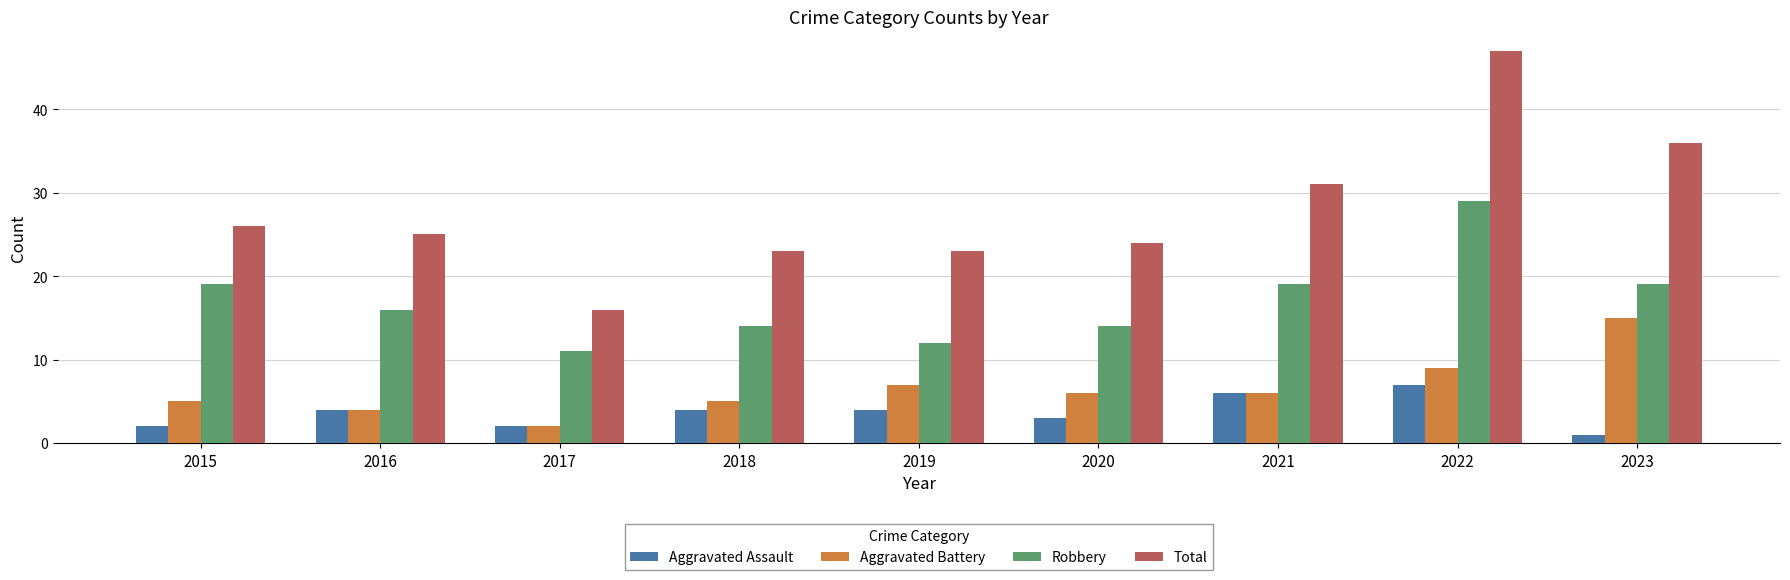

Reading right to left, what are all the values shown in this chart?

Aggravated Assault: 1	7	6	3	4	4	2	4	2
Aggravated Battery: 15	9	6	6	7	5	2	4	5
Robbery: 19	29	19	14	12	14	11	16	19
Total: 36	47	31	24	23	23	16	25	26